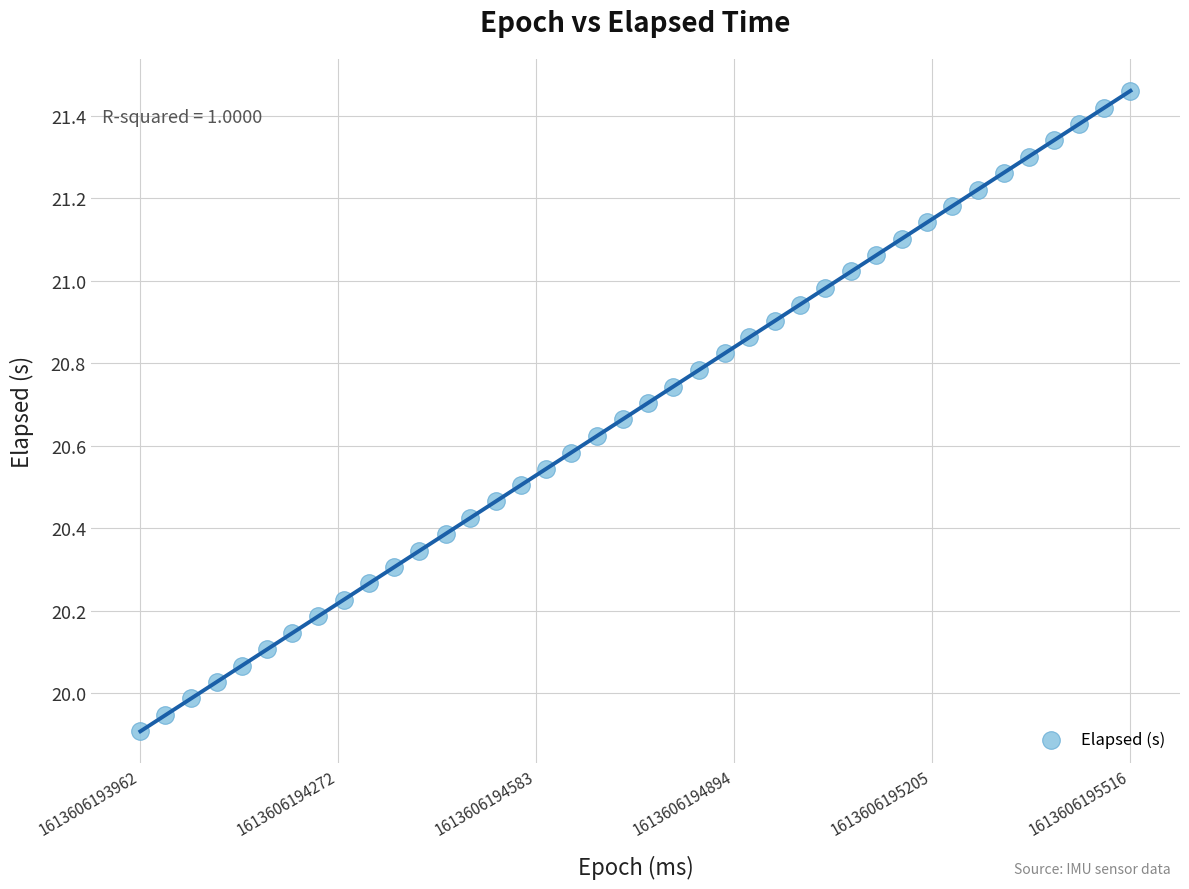

What is the range of Y values (max minus min)?

1.6